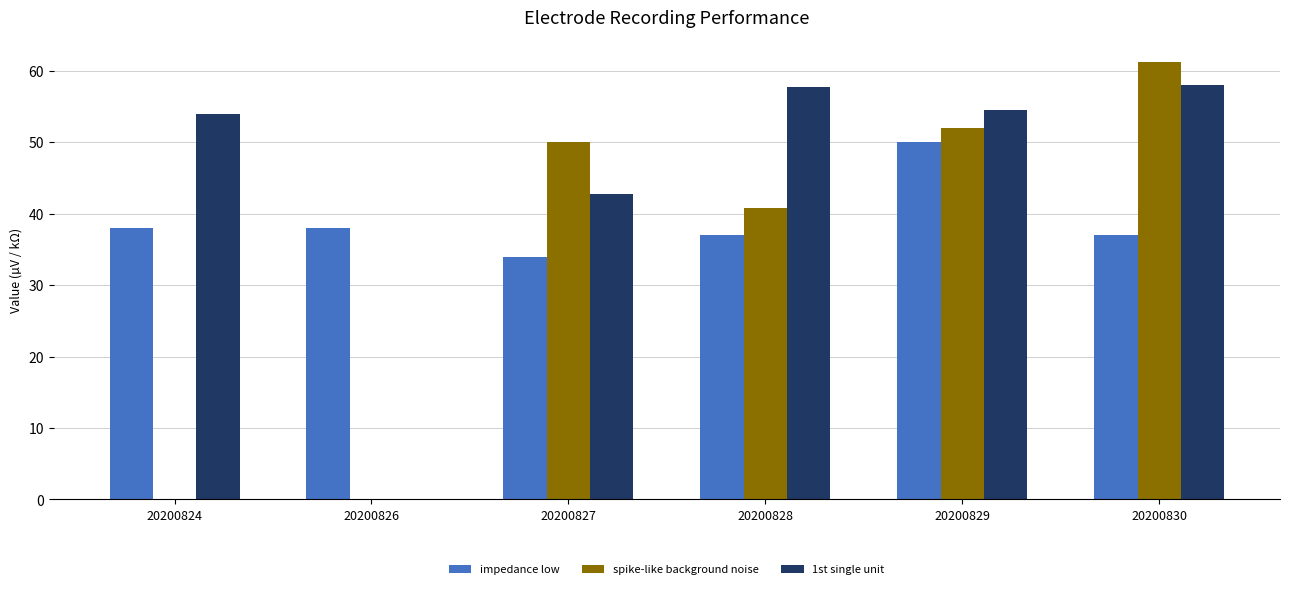

What is the maximum value for 1st single unit?

58.0